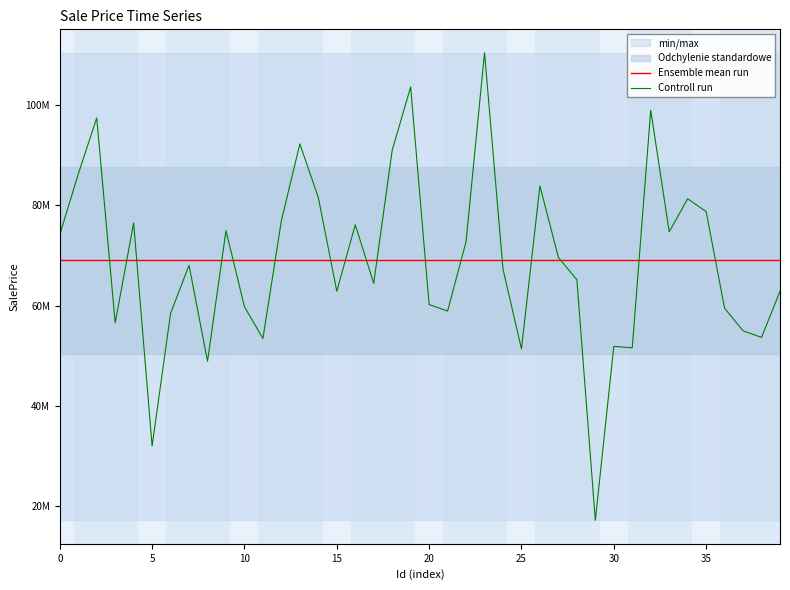

What is the average value of the Ensemble mean run series?

68985686.7